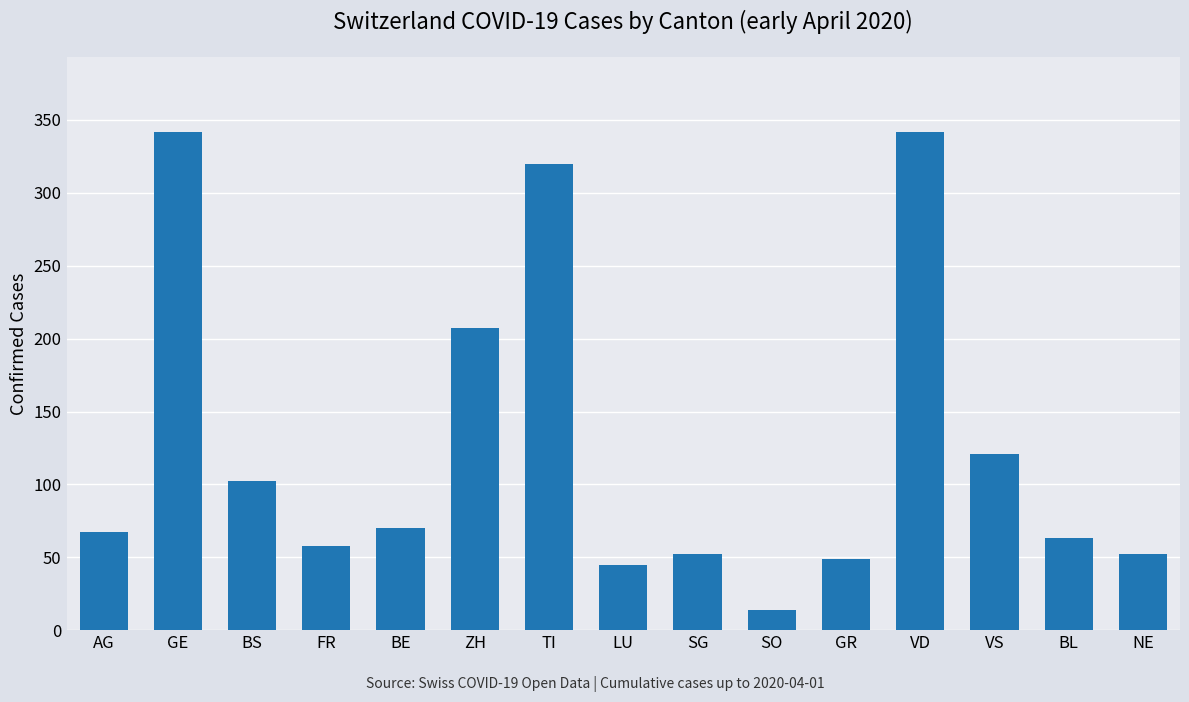

What is the smallest value displayed?

14